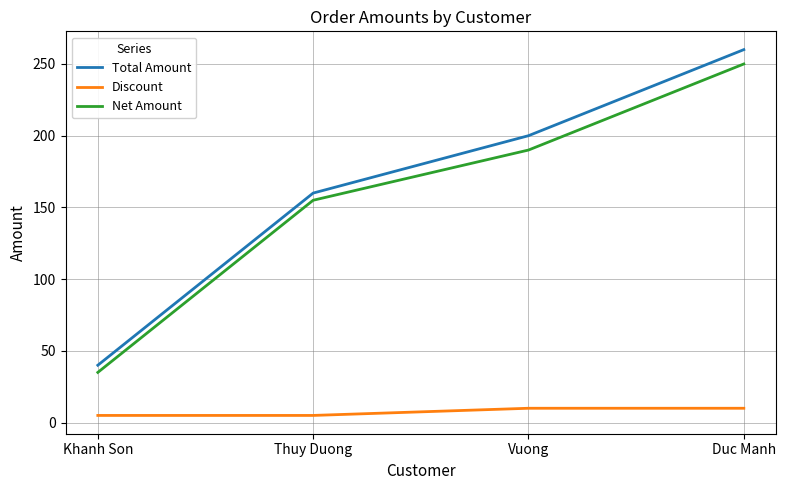

Which category has the lowest value in the Net Amount series?

Khanh Son